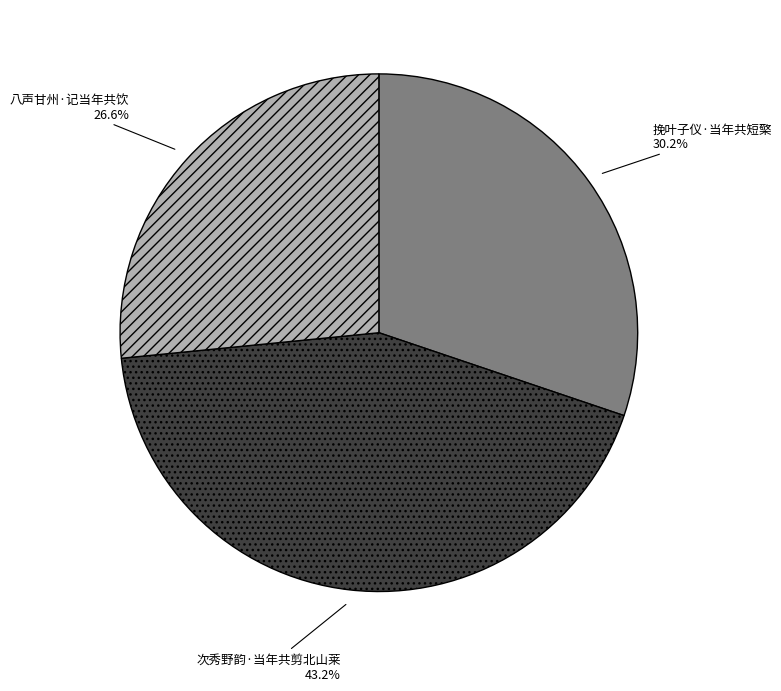

Which has a higher value, 次秀野韵·当年共剪北山莱 or 八声甘州·记当年共饮?

次秀野韵·当年共剪北山莱